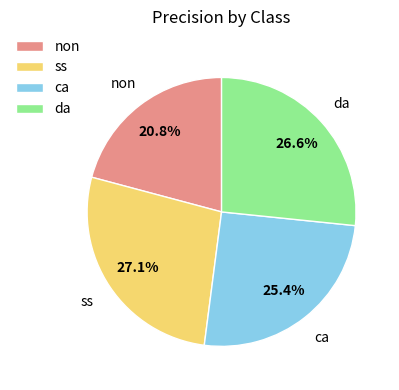

True or false: non accounts for 34% of the total.

False